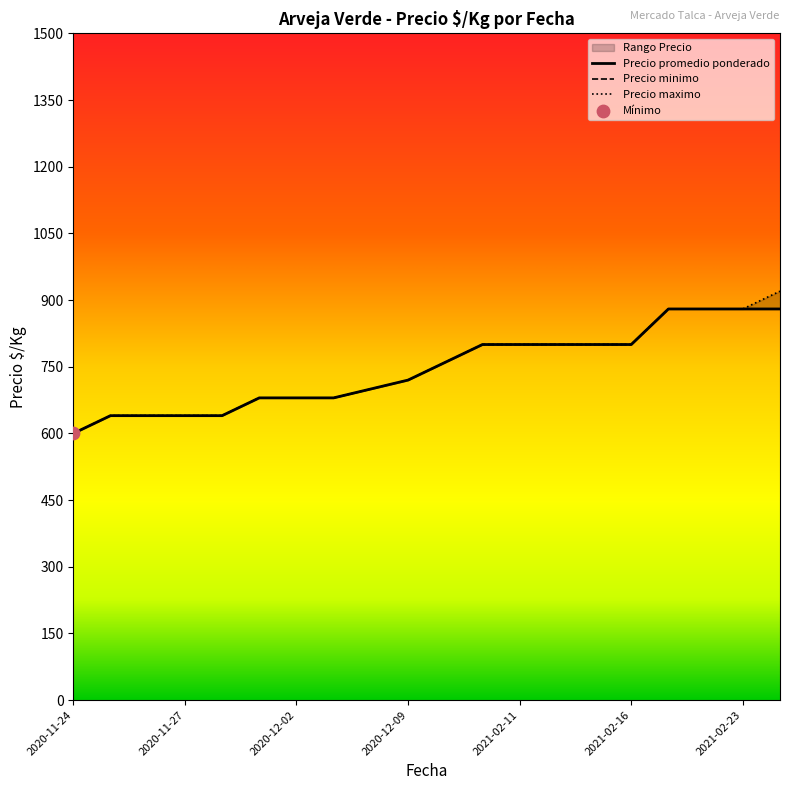

At how many categories does at least one series exceed 801?

4